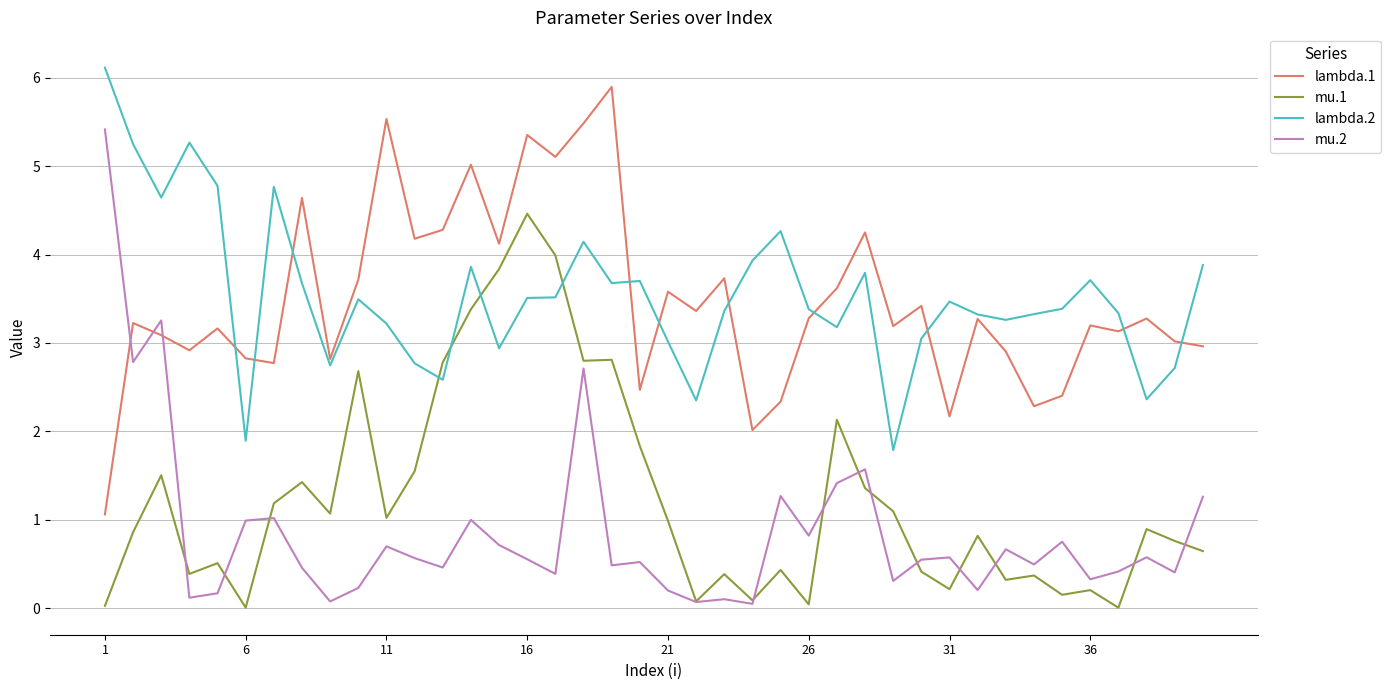

Which series has the widest spread of values?

mu.2